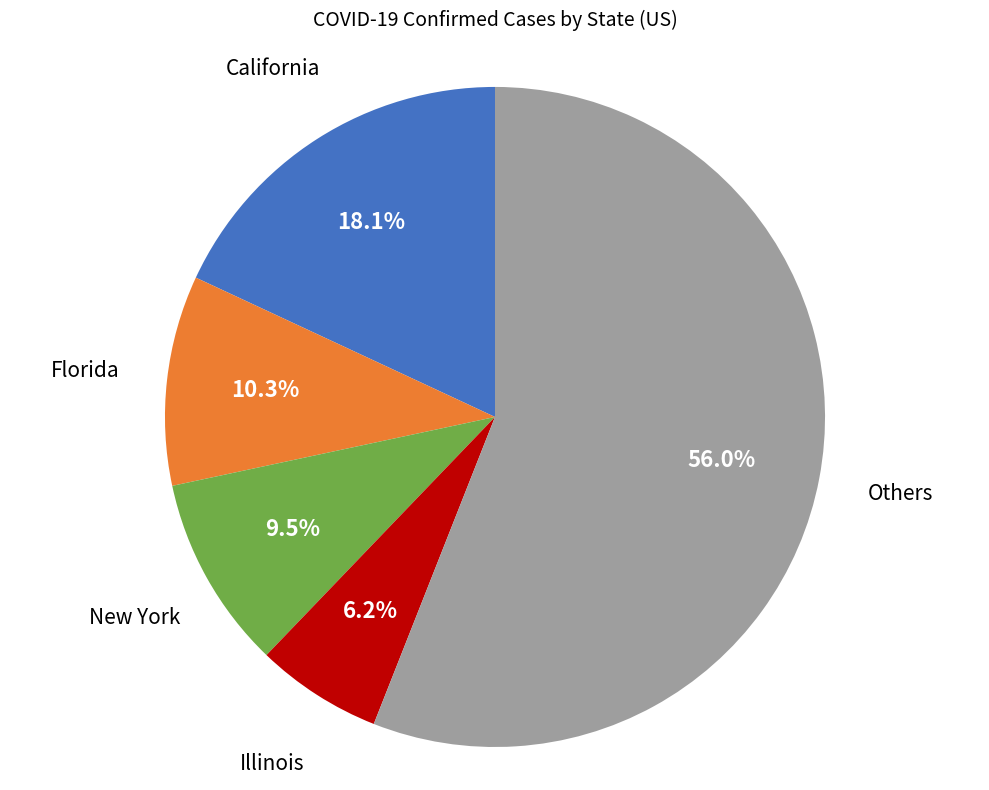

Which category has the biggest portion of the pie?

Others